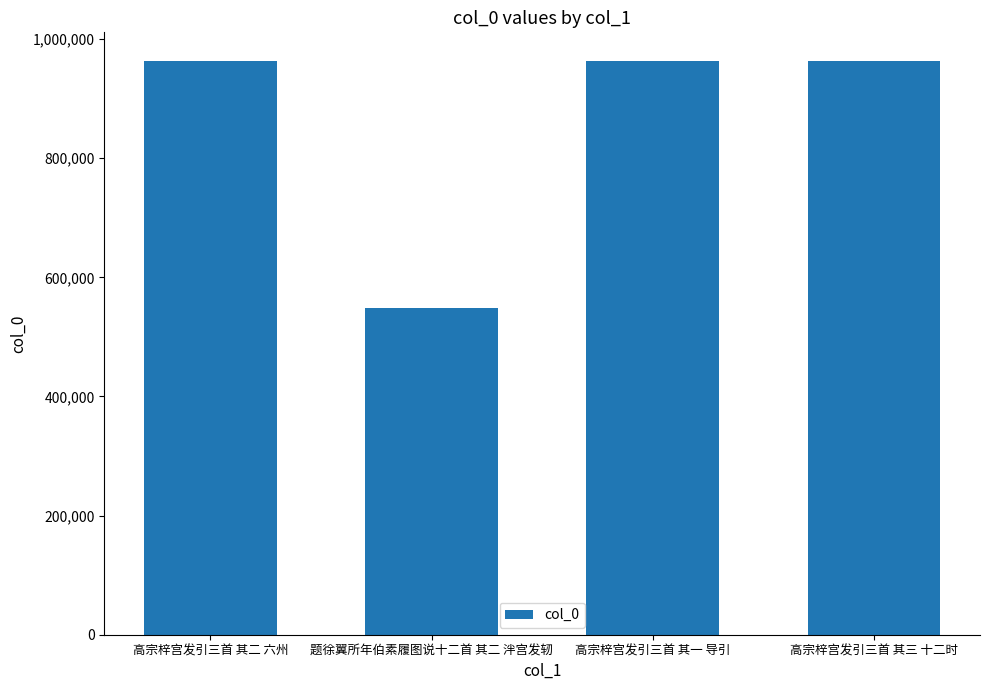

At which category does the chart reach its minimum across all series?

题徐翼所年伯素履图说十二首 其二 泮宫发轫